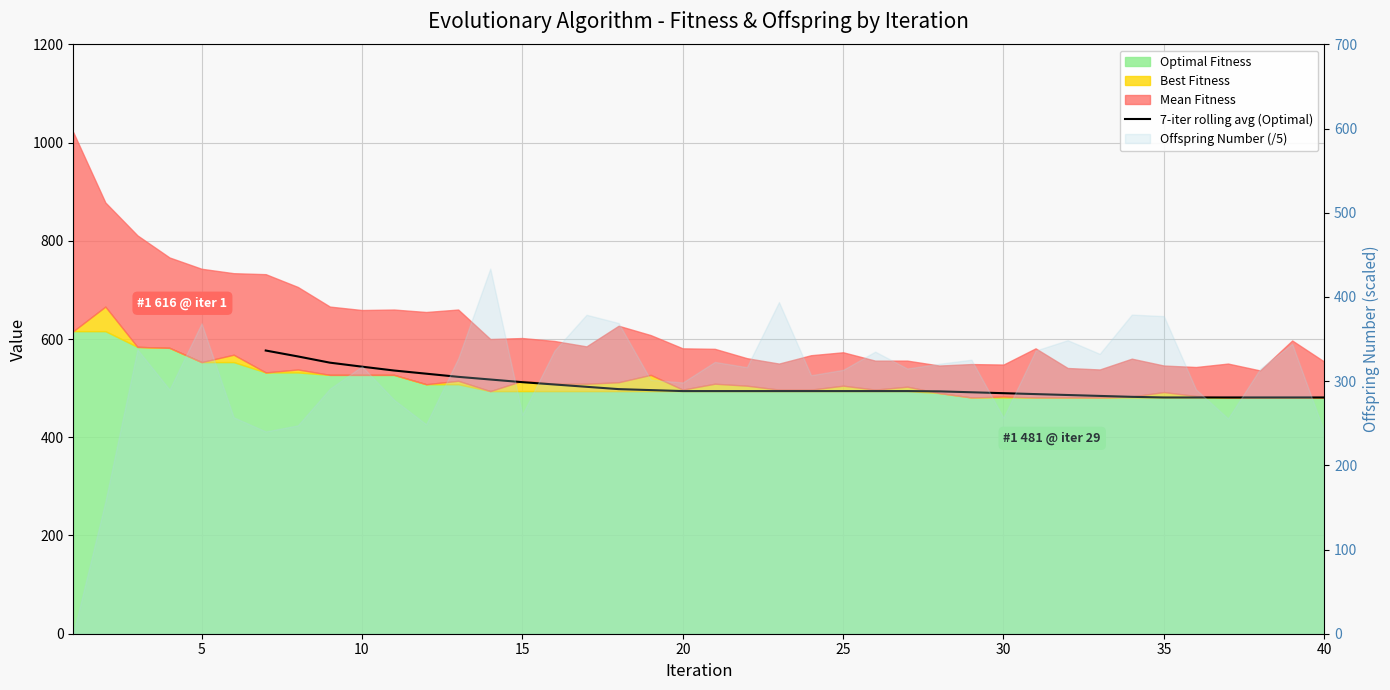

True or false: the data shows 120.0 at 25.

False